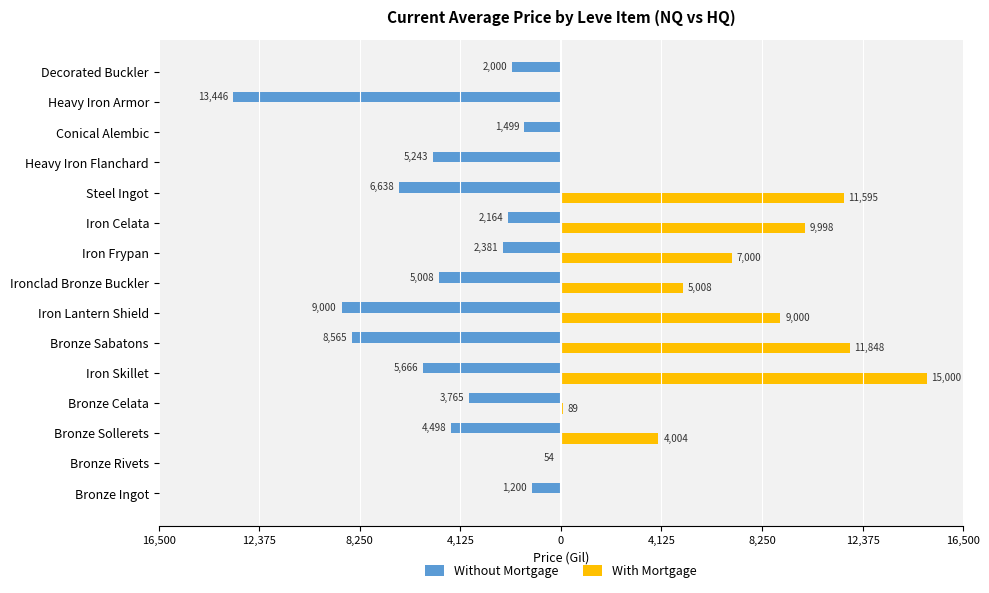

What are all the series names shown in the legend?

Without Mortgage, With Mortgage